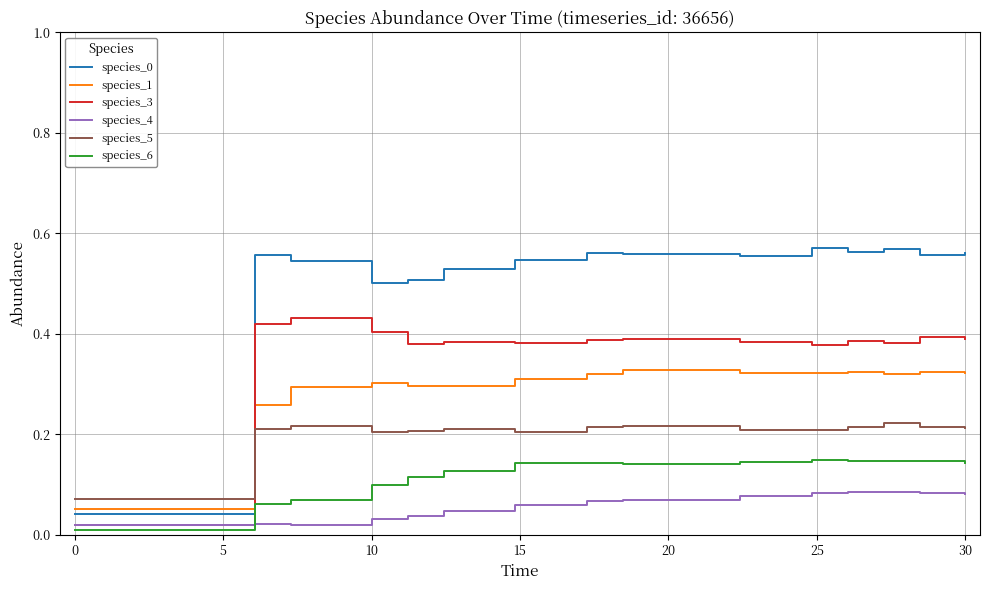

Which series ends up on top after the final intersection of species_5 and species_3?

species_3